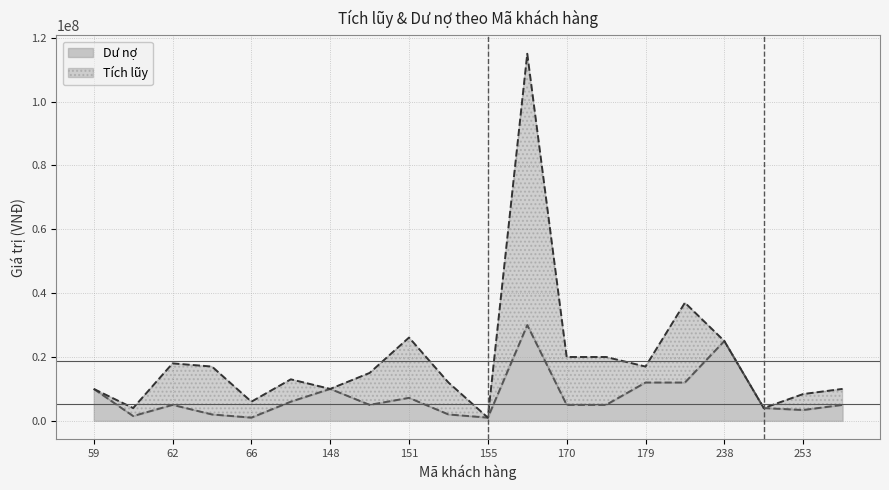

List the labels in order of value, smallest first.

66, 155, 61, 64, 152, 253, 241, 62, 149, 170, 175, 254, 67, 151, 59, 148, 179, 220, 238, 168